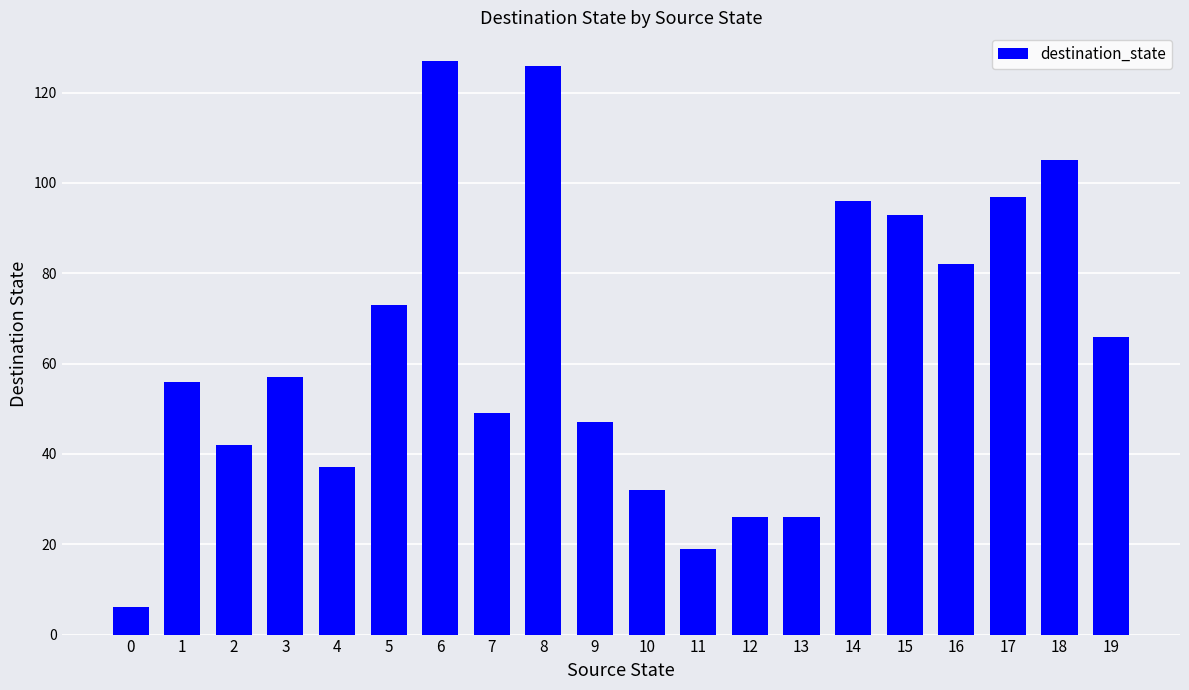

What is the sum of the values at 8 and 10?

158